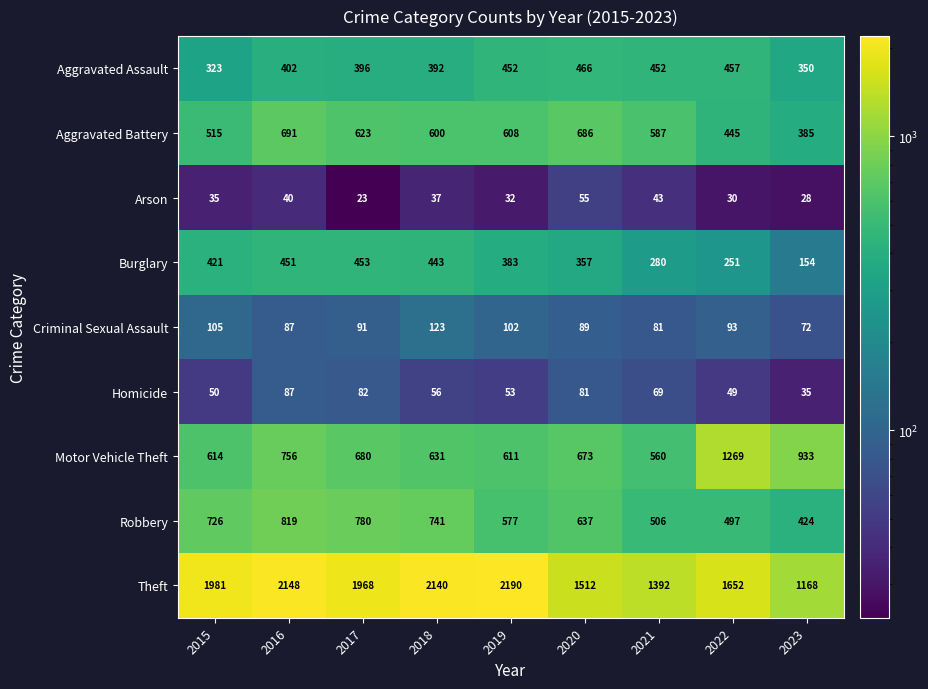

How many categories are shown in the chart?

9